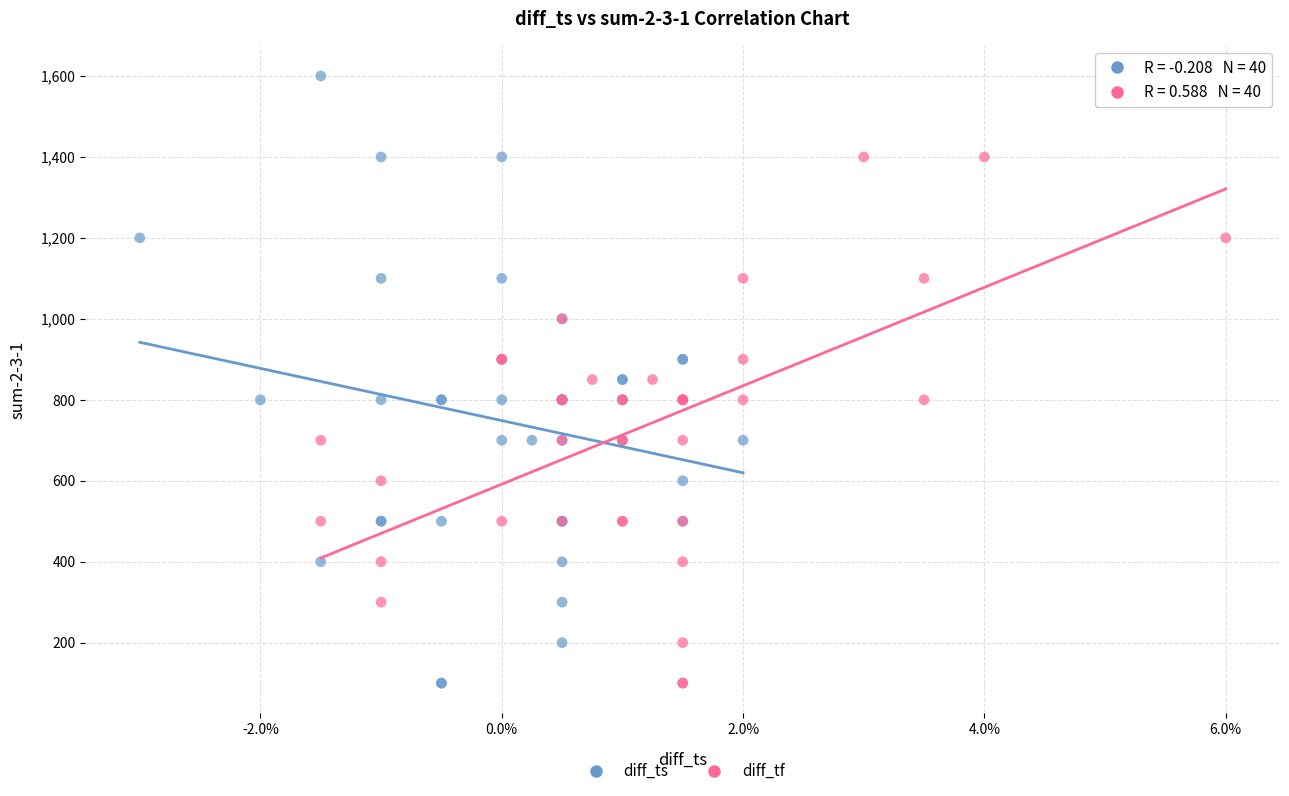

What are all the series names shown in the legend?

diff_ts, diff_tf